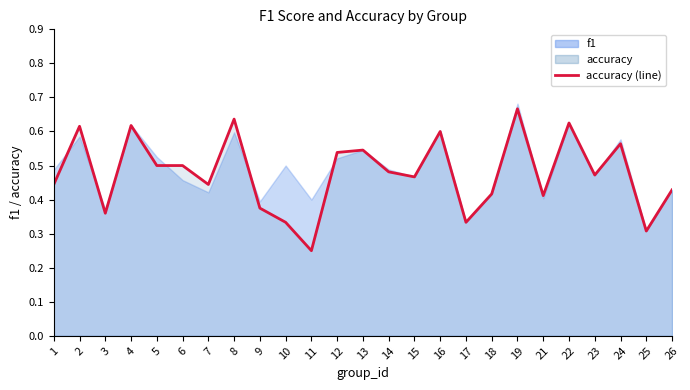

List the labels in order of value, largest first.

19, 8, 22, 4, 2, 16, 24, 13, 12, 5, 6, 14, 23, 15, 1, 7, 26, 18, 21, 9, 3, 10, 17, 25, 11